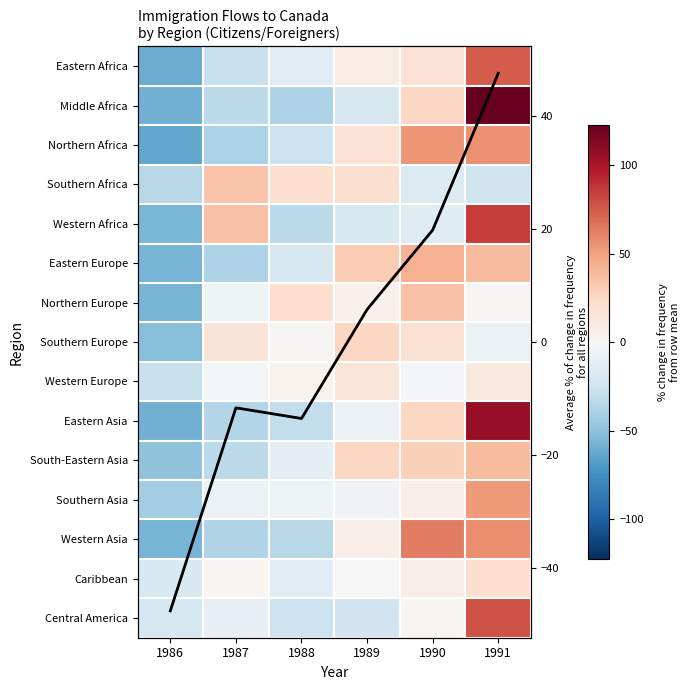

What is the total value across all series at 1986?

-761.7